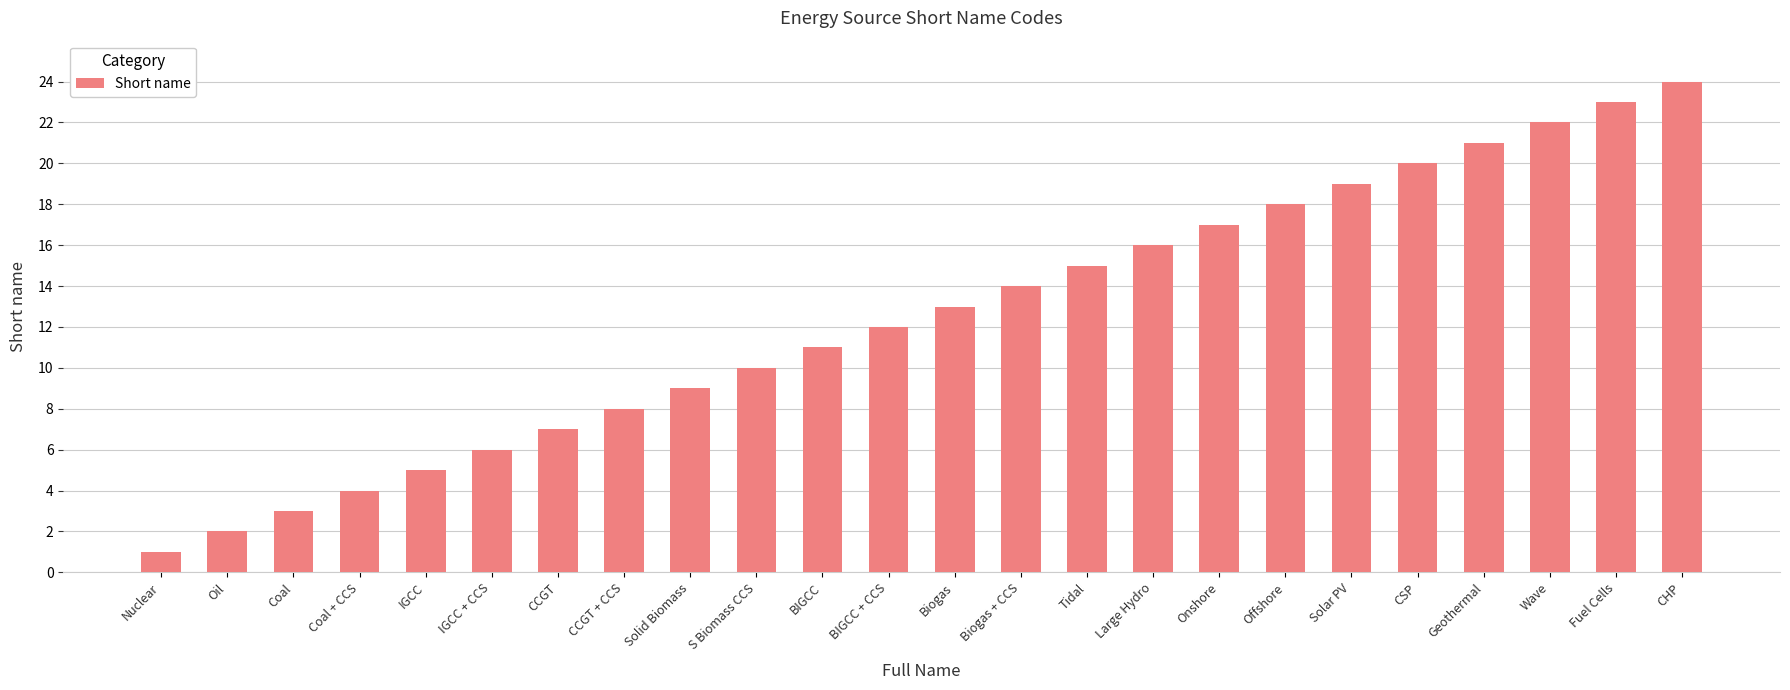

Between Offshore and Solid Biomass, which is larger?

Offshore